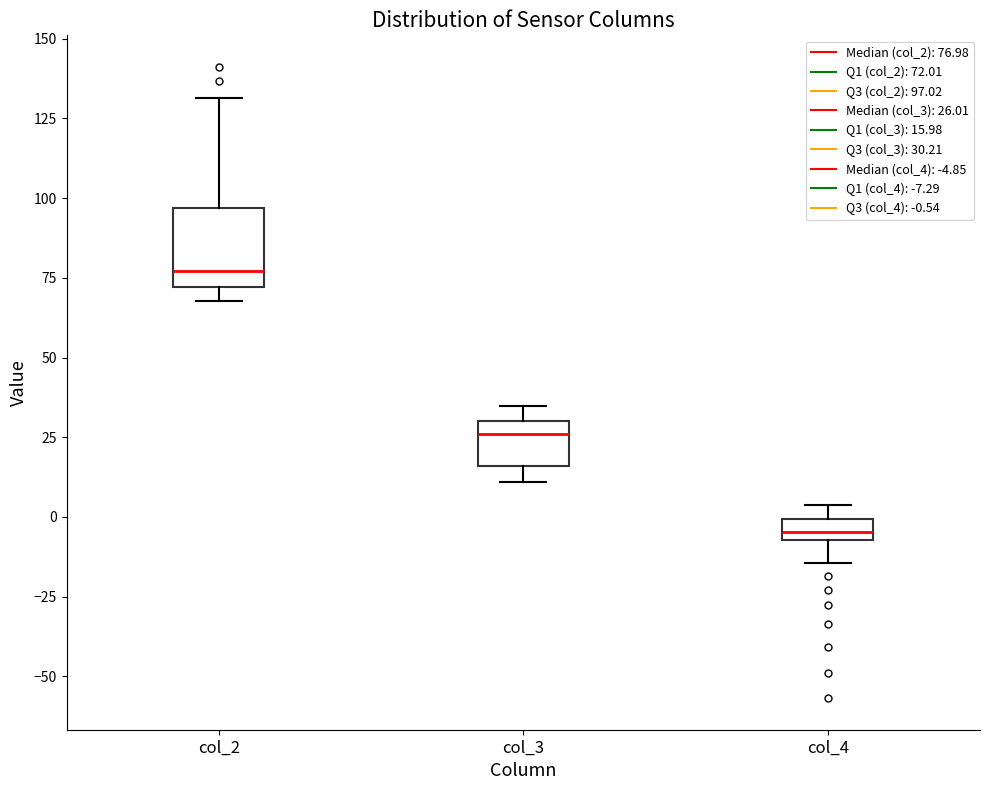

Where is the upper edge of the box for col_3 on the y-axis? The values are not printed on the chart, so give them approximately, as read against the axis.

30